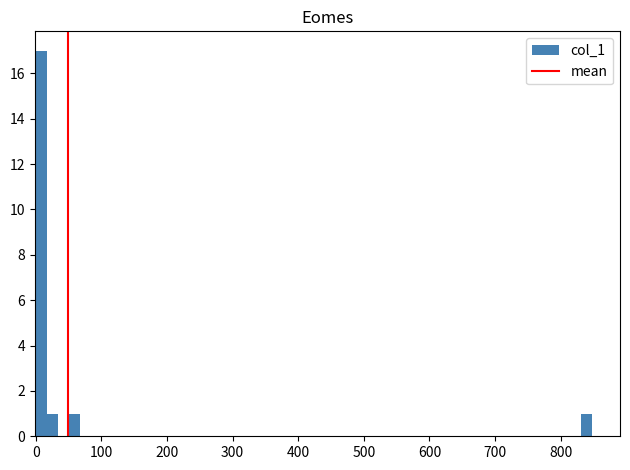

Read against the x-axis, roughly where is the centre of the tallest bar?

10